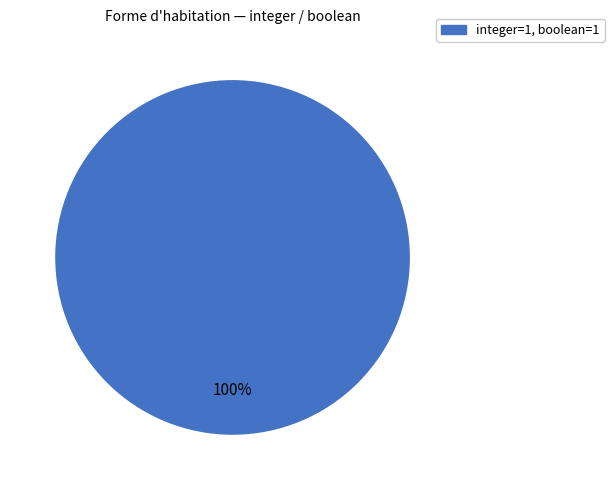

Is there any slice that represents more than half of the pie?

Yes